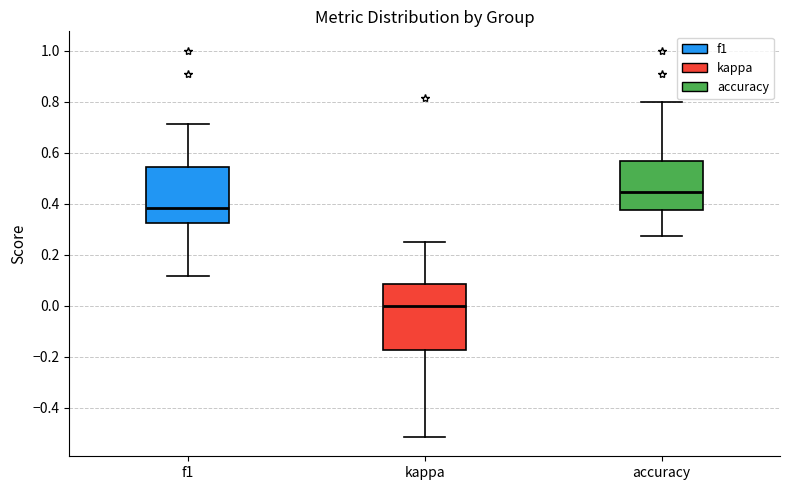

Which box is the tallest, from its lower edge to its upper edge?

kappa